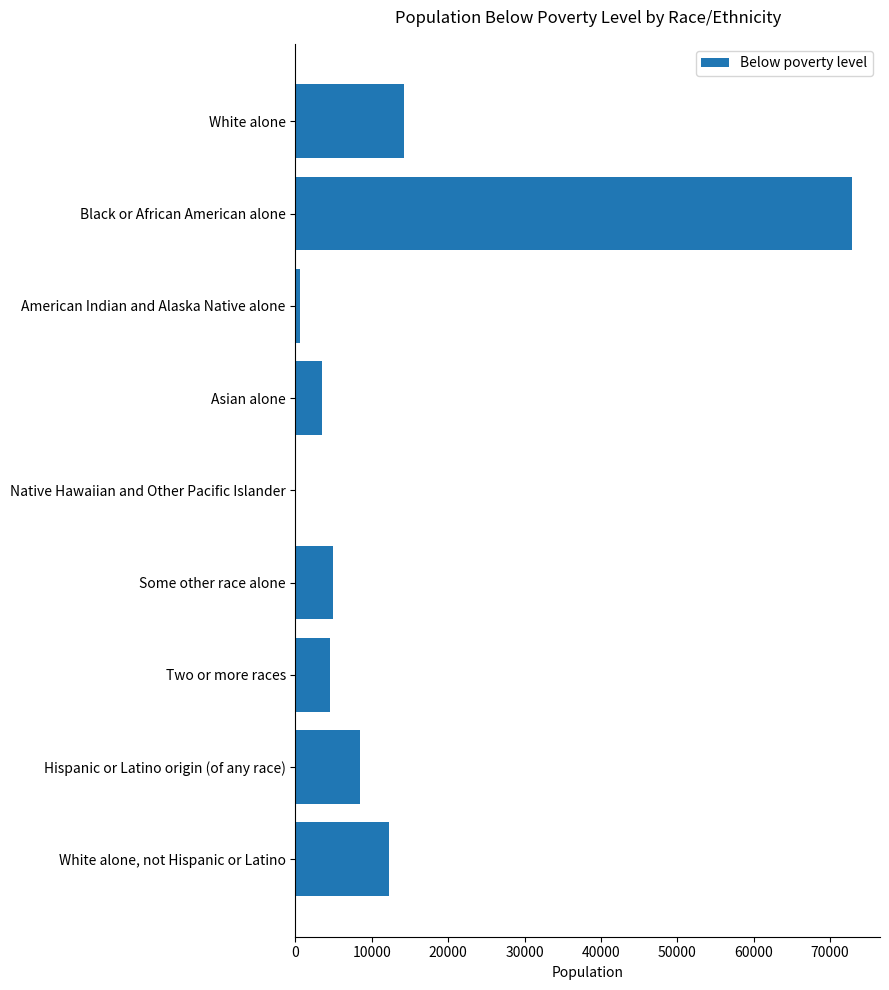

What is the maximum value shown in the chart?

72900